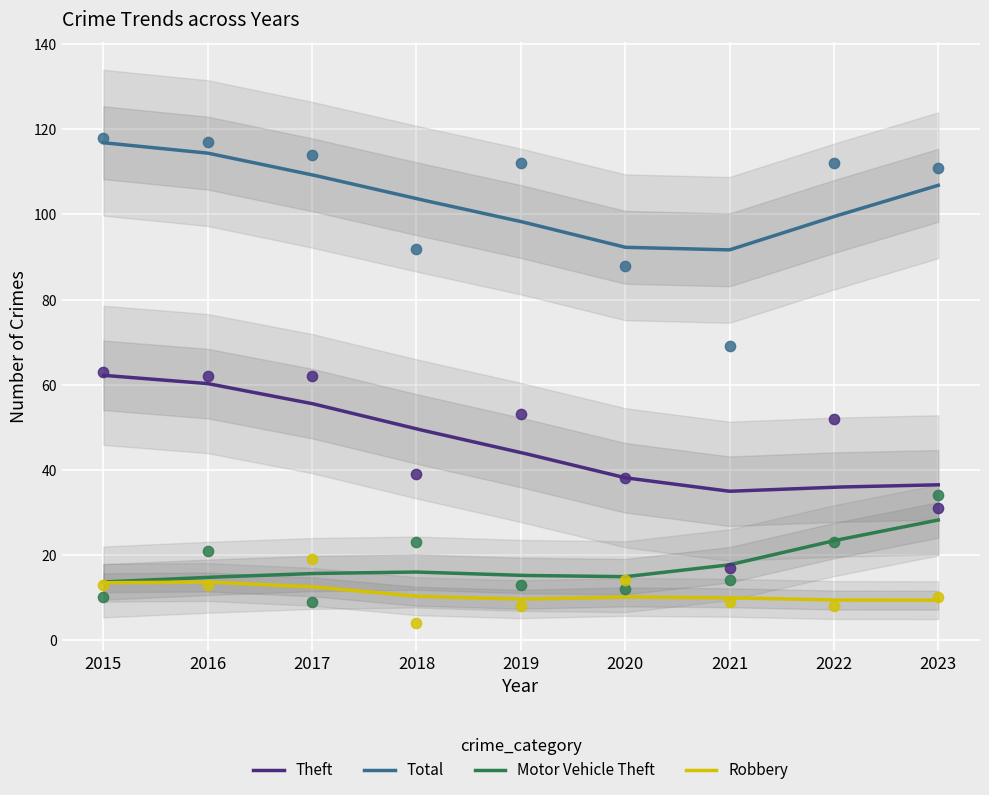

Which series has the largest total across all categories?

Total